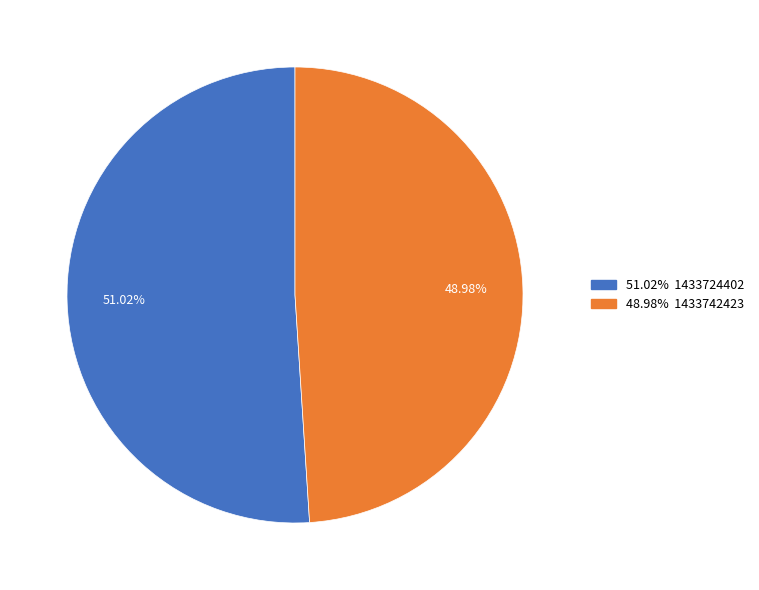

Is there any slice that represents more than half of the pie?

Yes